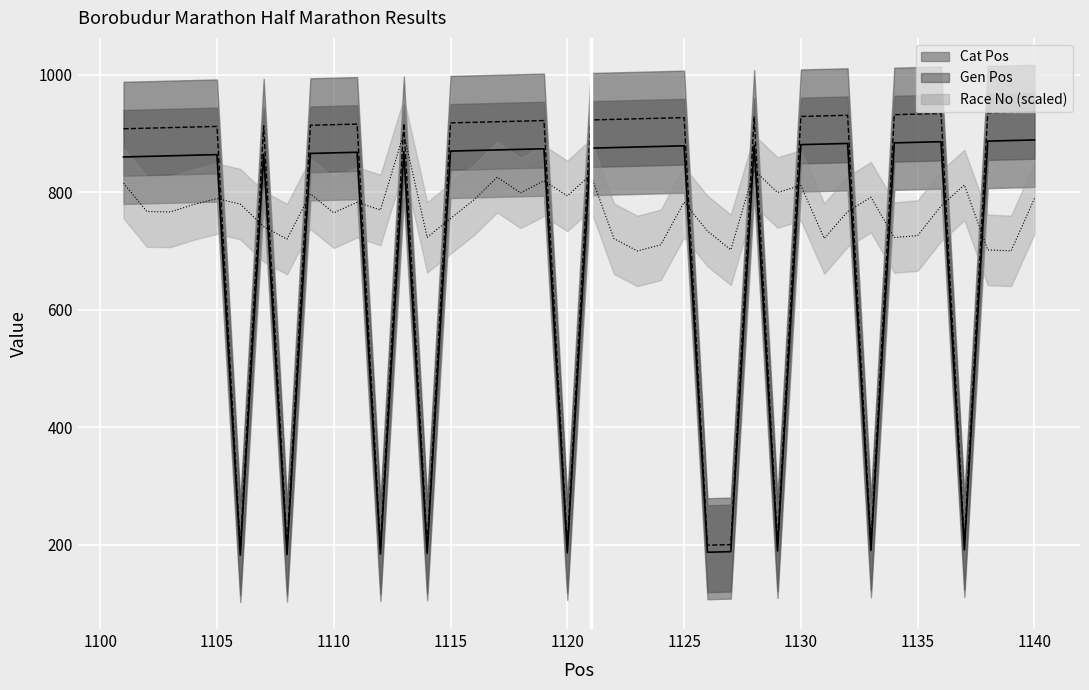

Which category has the lowest value across all series?

1106